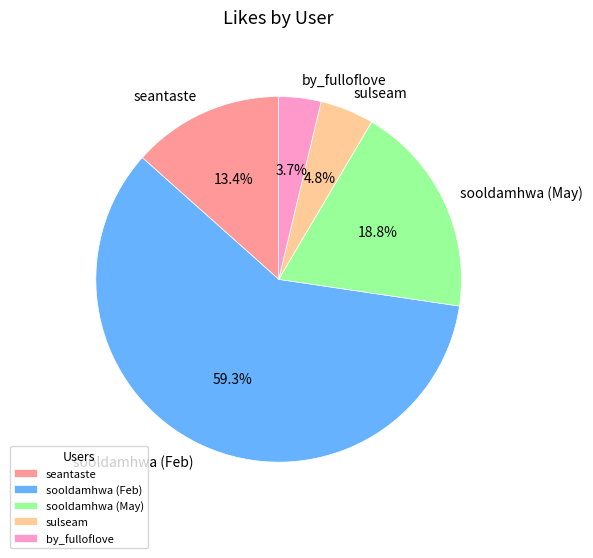

How many segments does this pie chart have?

5